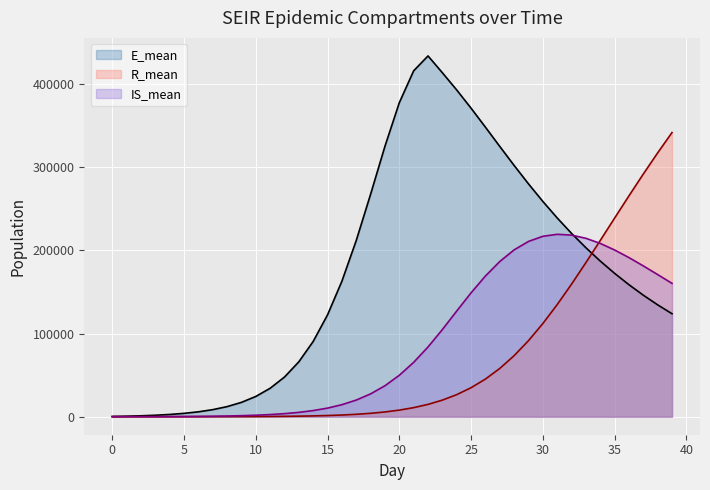

What is the average value of the R_mean series?

66524.5